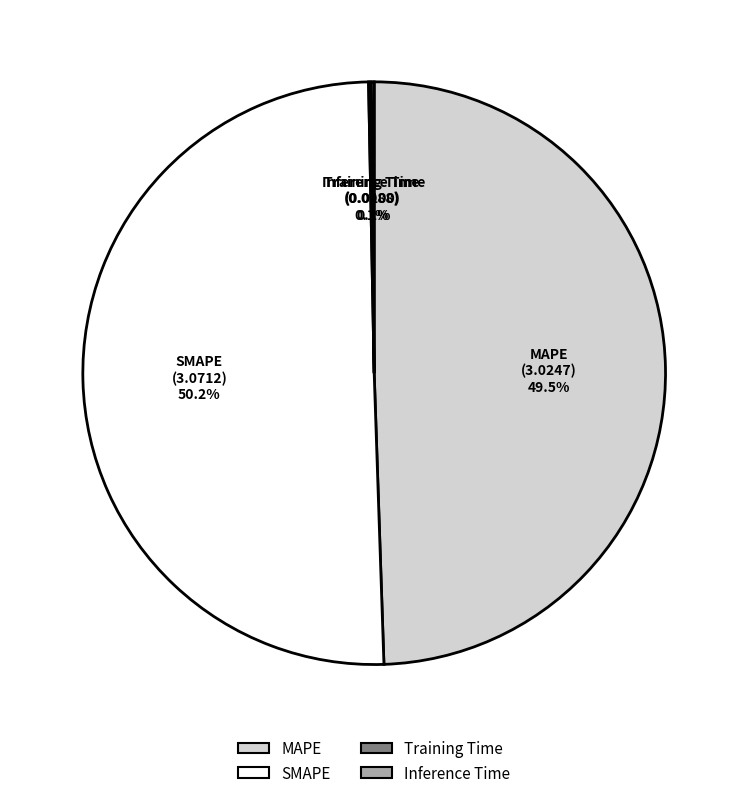

How much of the chart is everything except SMAPE?

49.8%